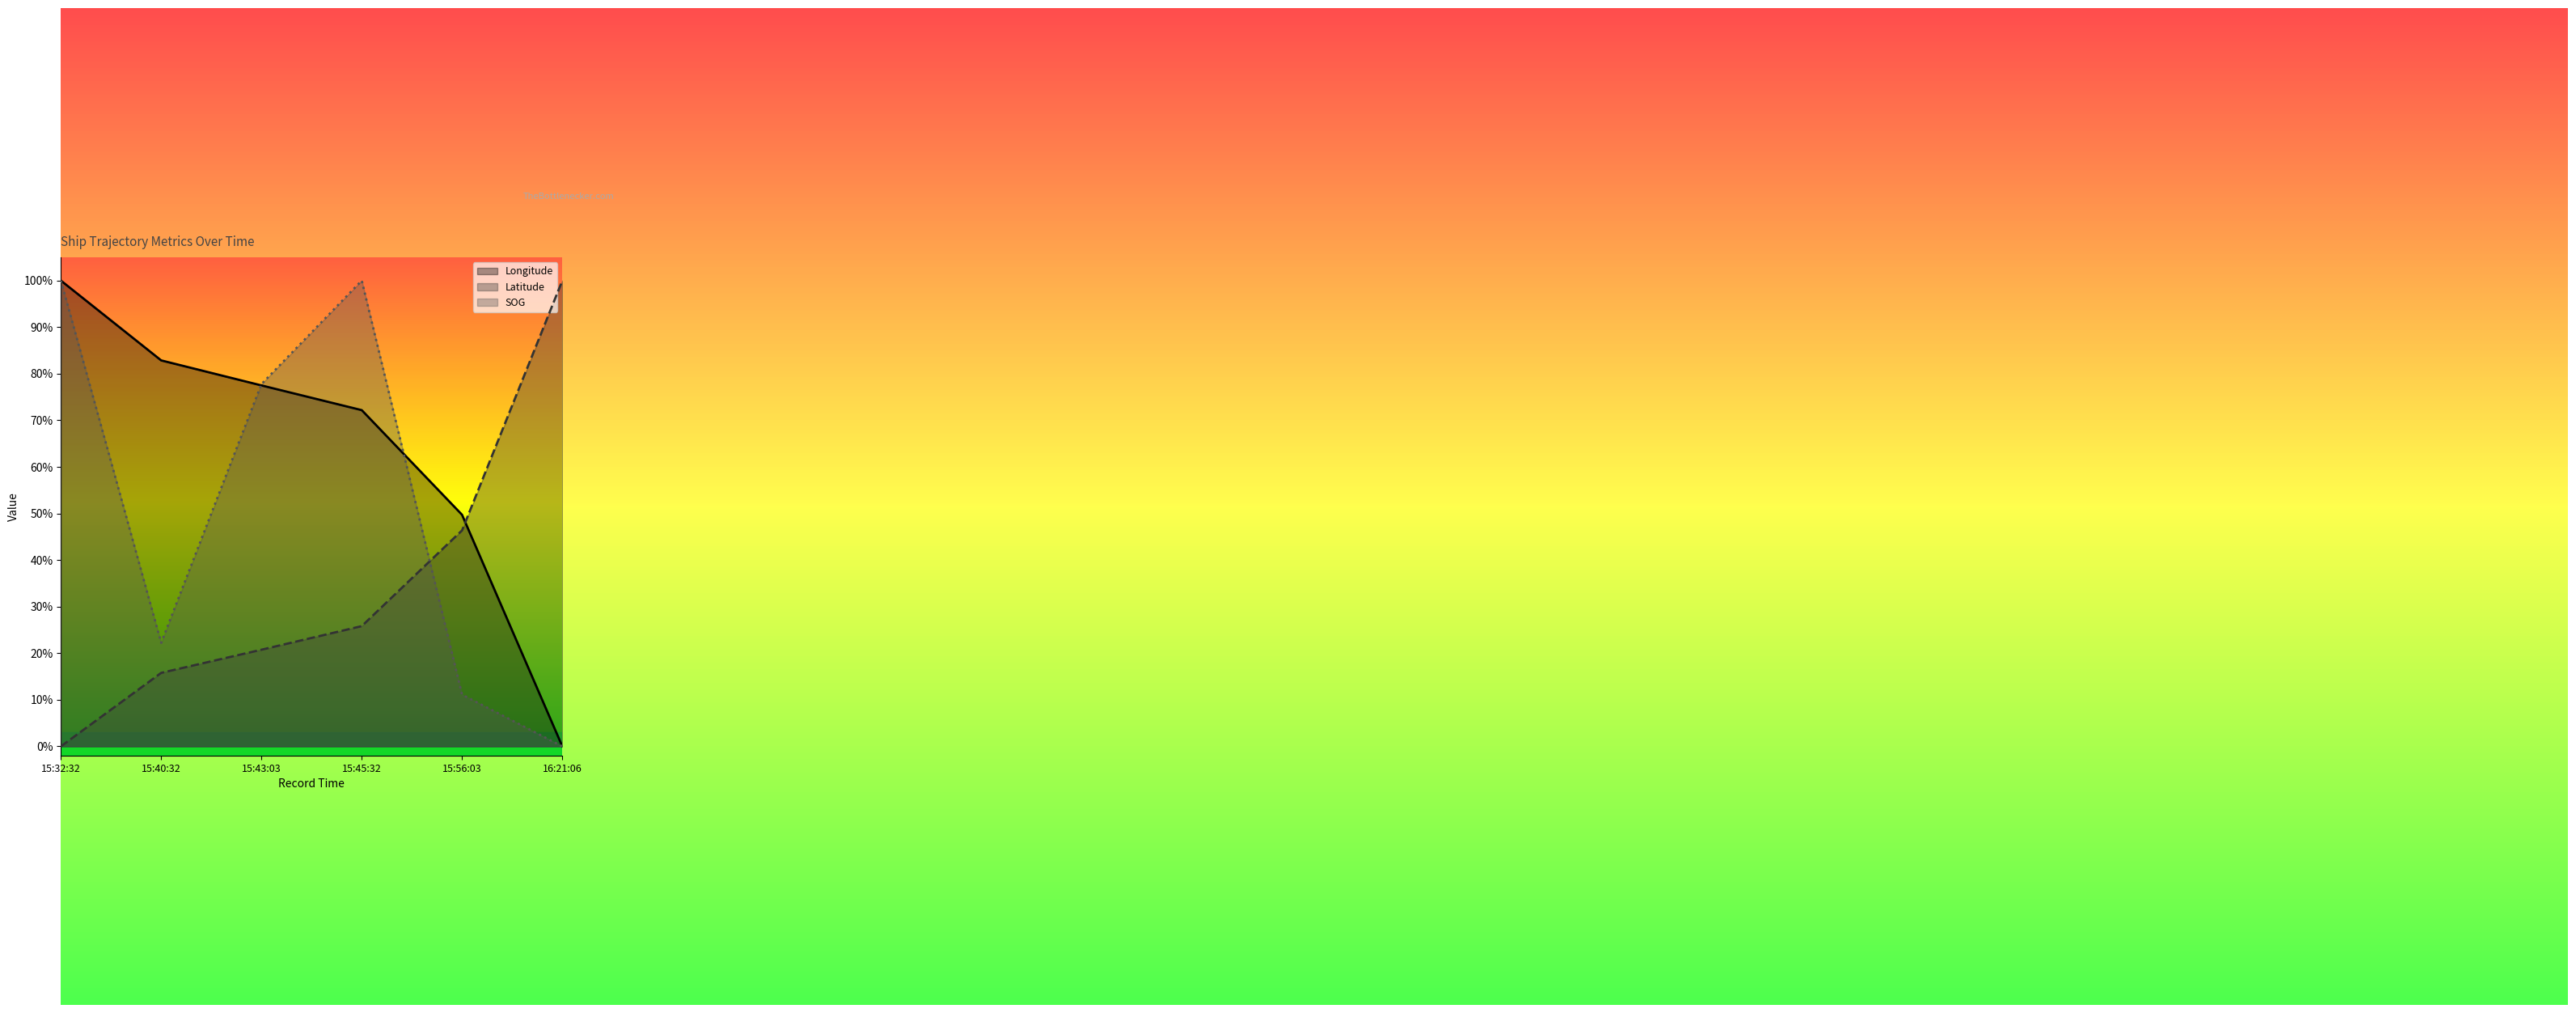

How many positive values does the SOG series have?

5